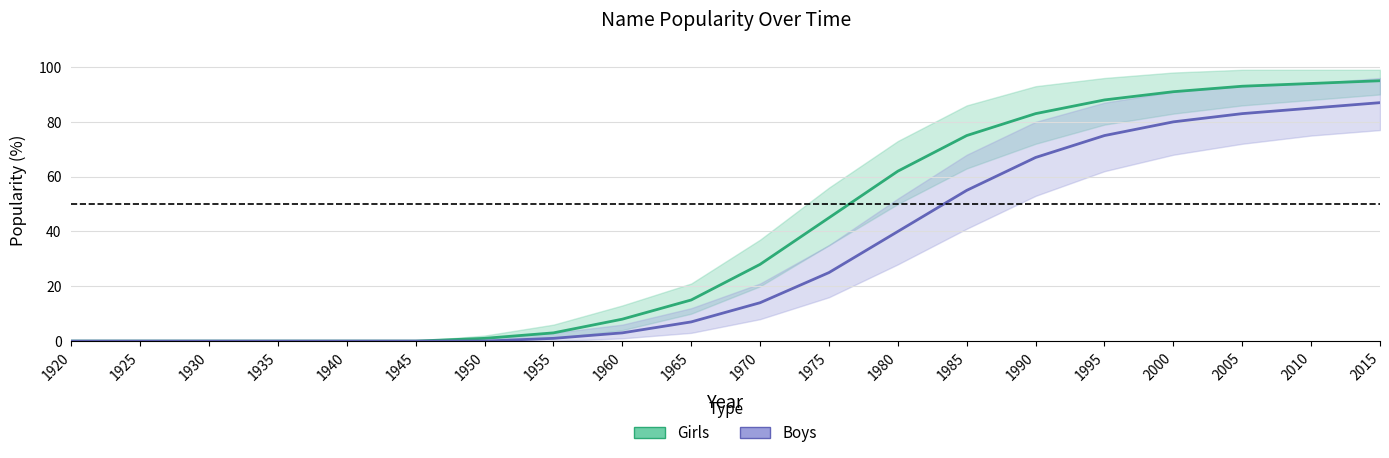

Reading left to right, extract all data points from this chart.

Girls: 0	0	0	0	0	0	1	3	8	15	28	45	62	75	83	88	91	93	94	95
Boys: 0	0	0	0	0	0	0	1	3	7	14	25	40	55	67	75	80	83	85	87